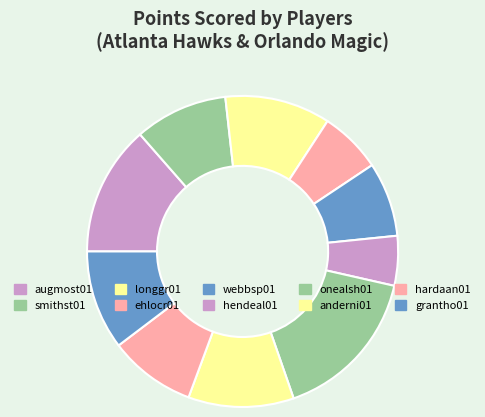

Which has a higher value, anderni01 or smithst01?

anderni01